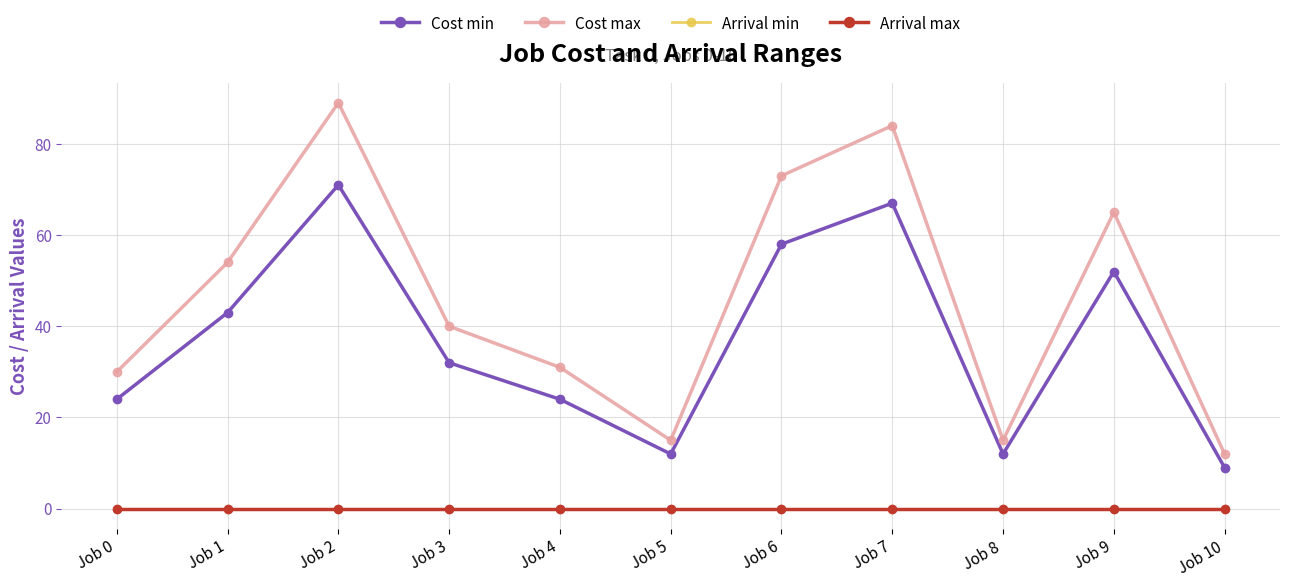

What is the maximum value shown in the chart?

89